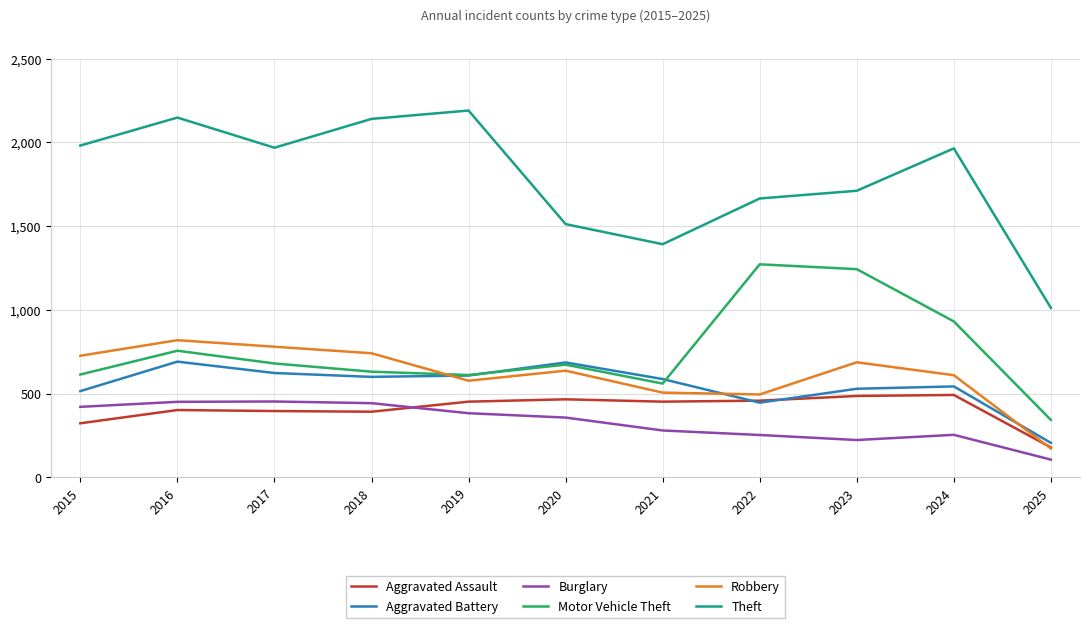

What is the smallest value displayed?

106